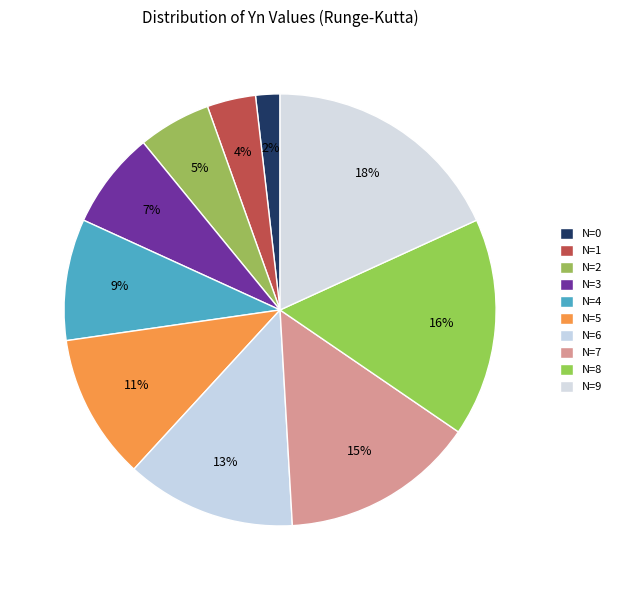

To the nearest percent, what portion does N=4 represent?

9%